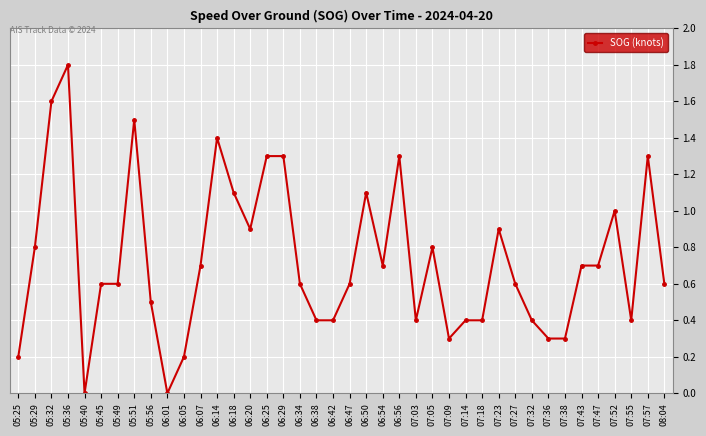

Does the chart have visible grid lines?

Yes